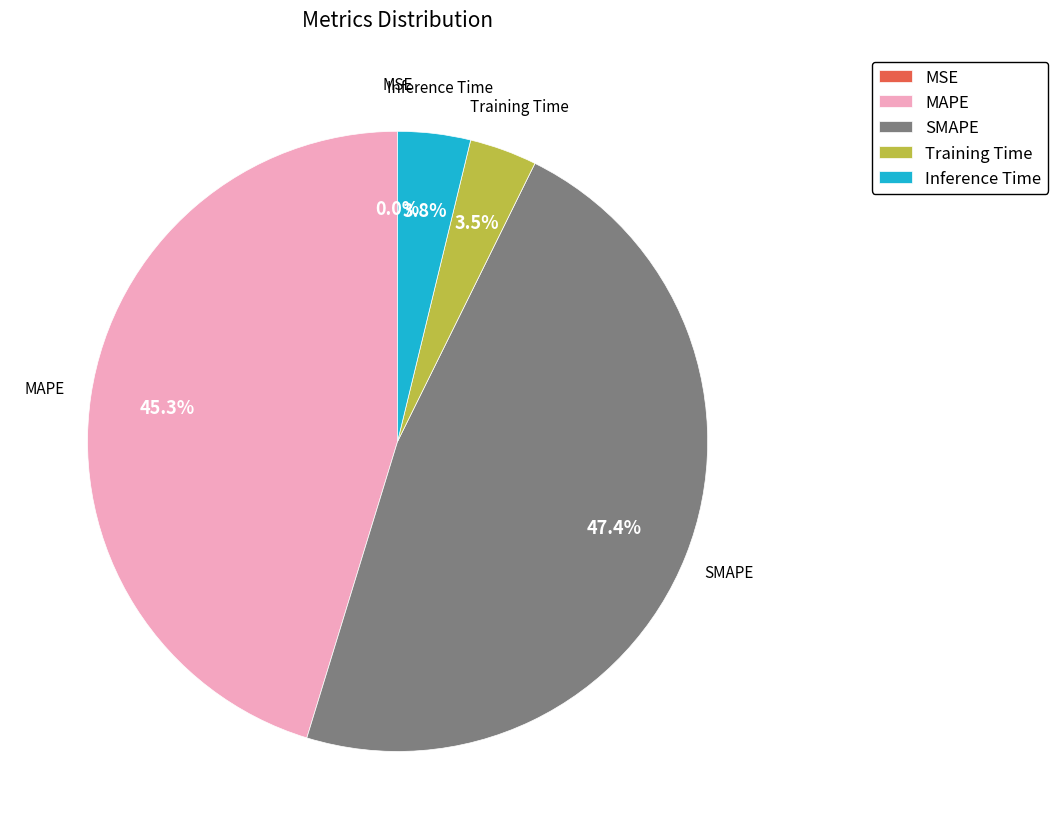

The MAPE slice represents 40% of the pie. True or false?

False